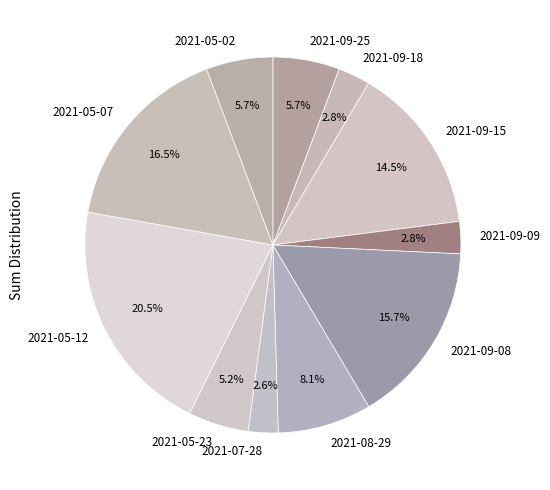

Combined, do 2021-09-09 and 2021-05-02 account for over 50%?

No